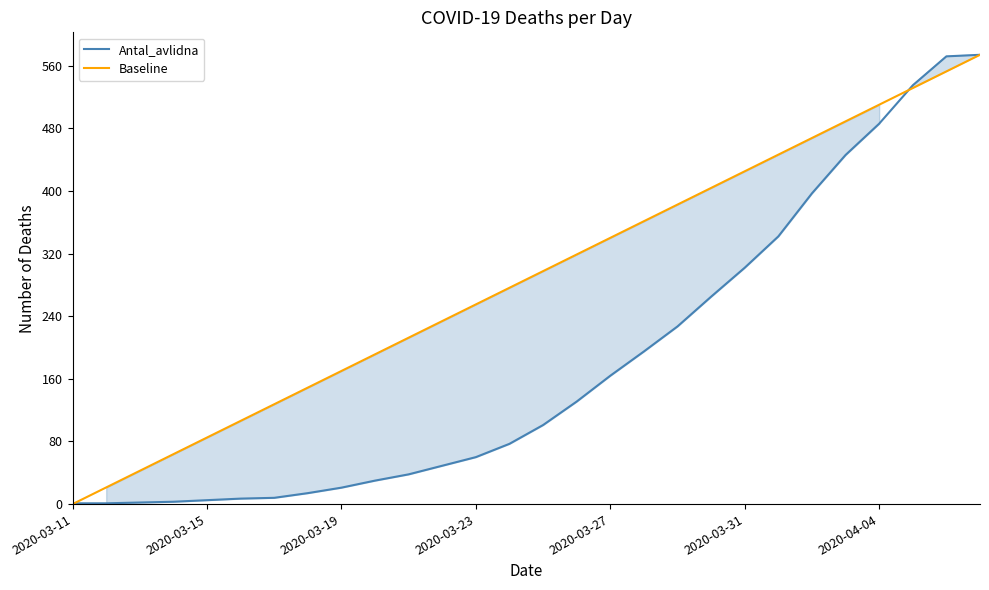

Which series ends up on top after the final intersection of Antal_avlidna and Baseline?

Antal_avlidna